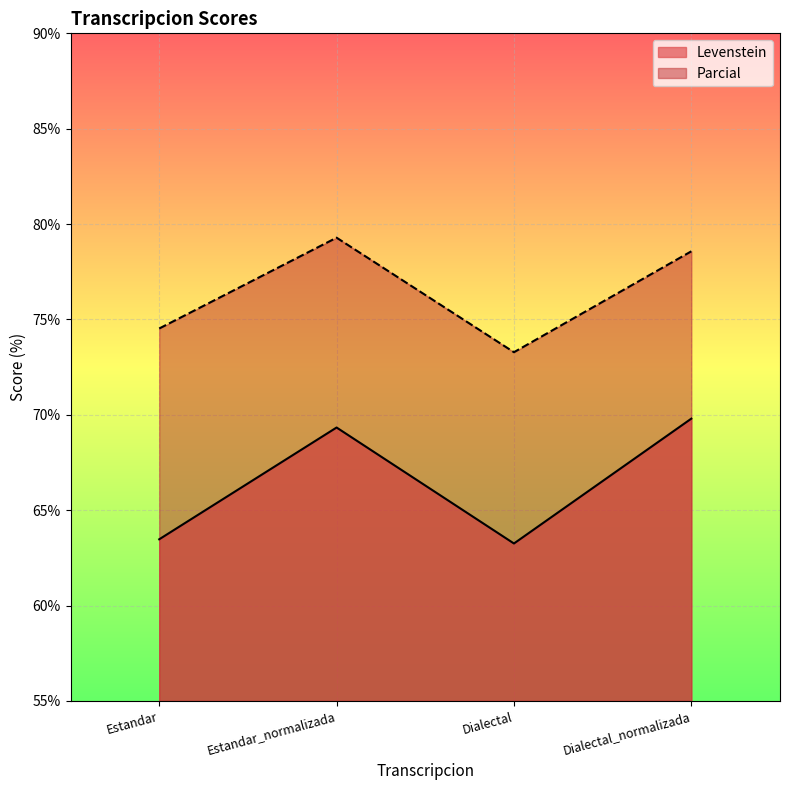

Where is the first local maximum for Parcial?

Estandar_normalizada